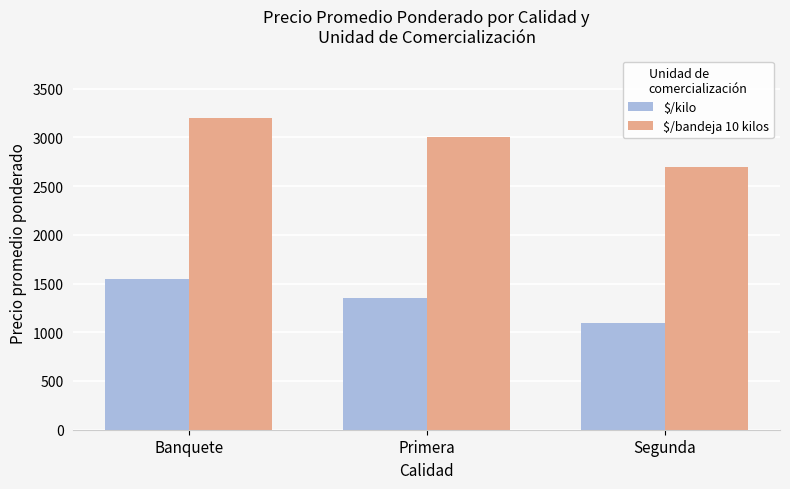

List the labels in order of $/kilo value, largest first.

Banquete, Primera, Segunda